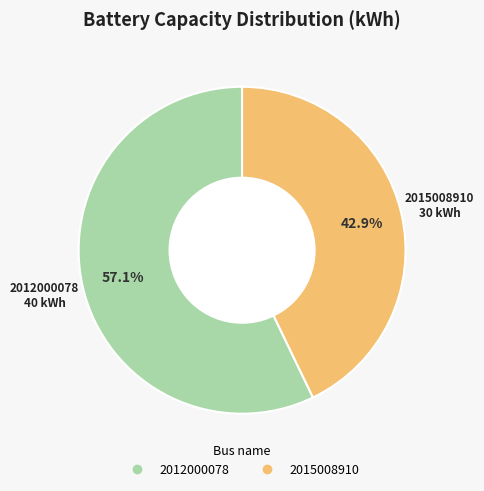

How many segments does this pie chart have?

2